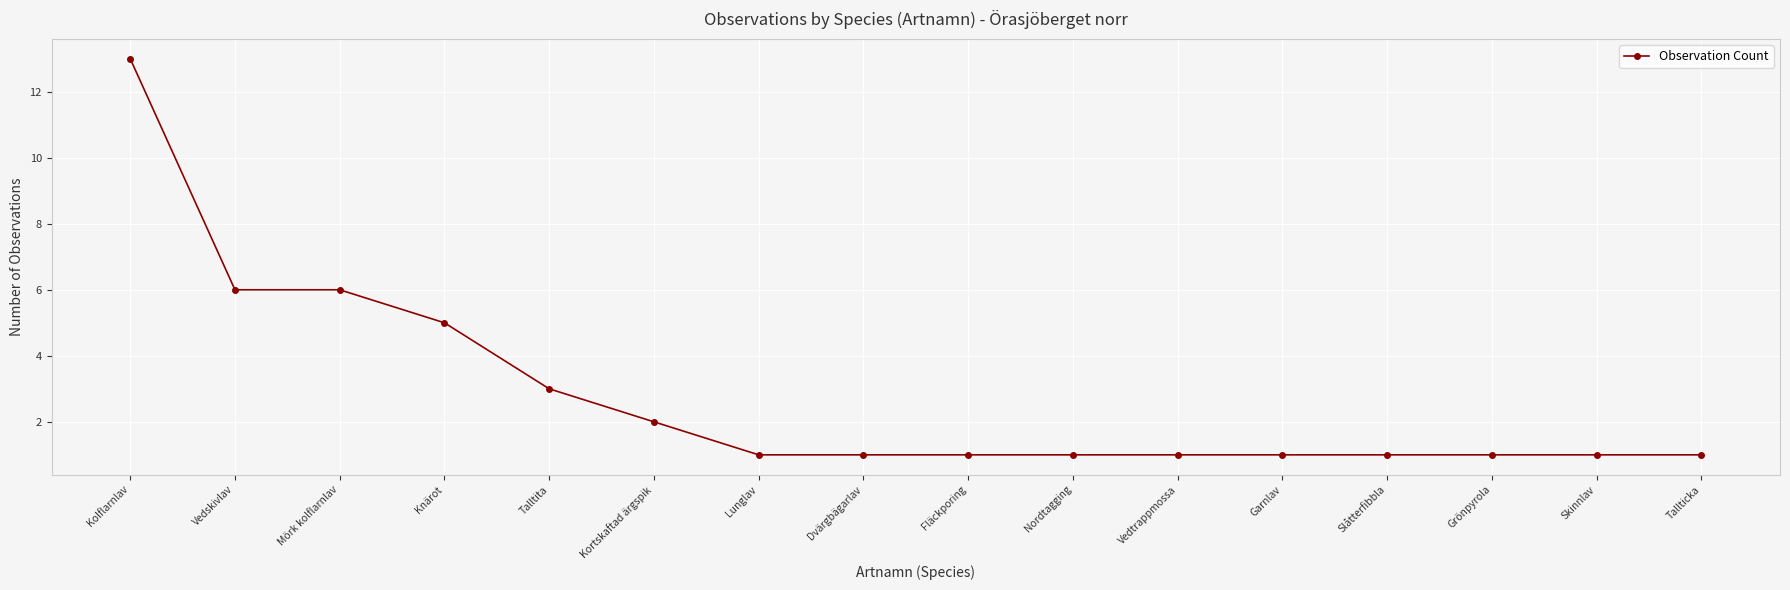

At which category does the chart reach its peak across all series?

Kolflarnlav